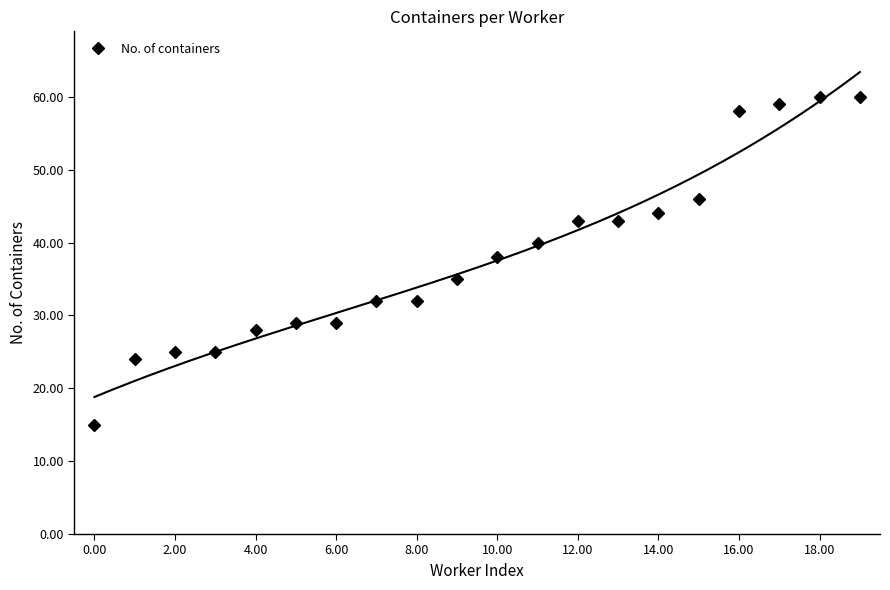

Count the number of categories in the chart.

20